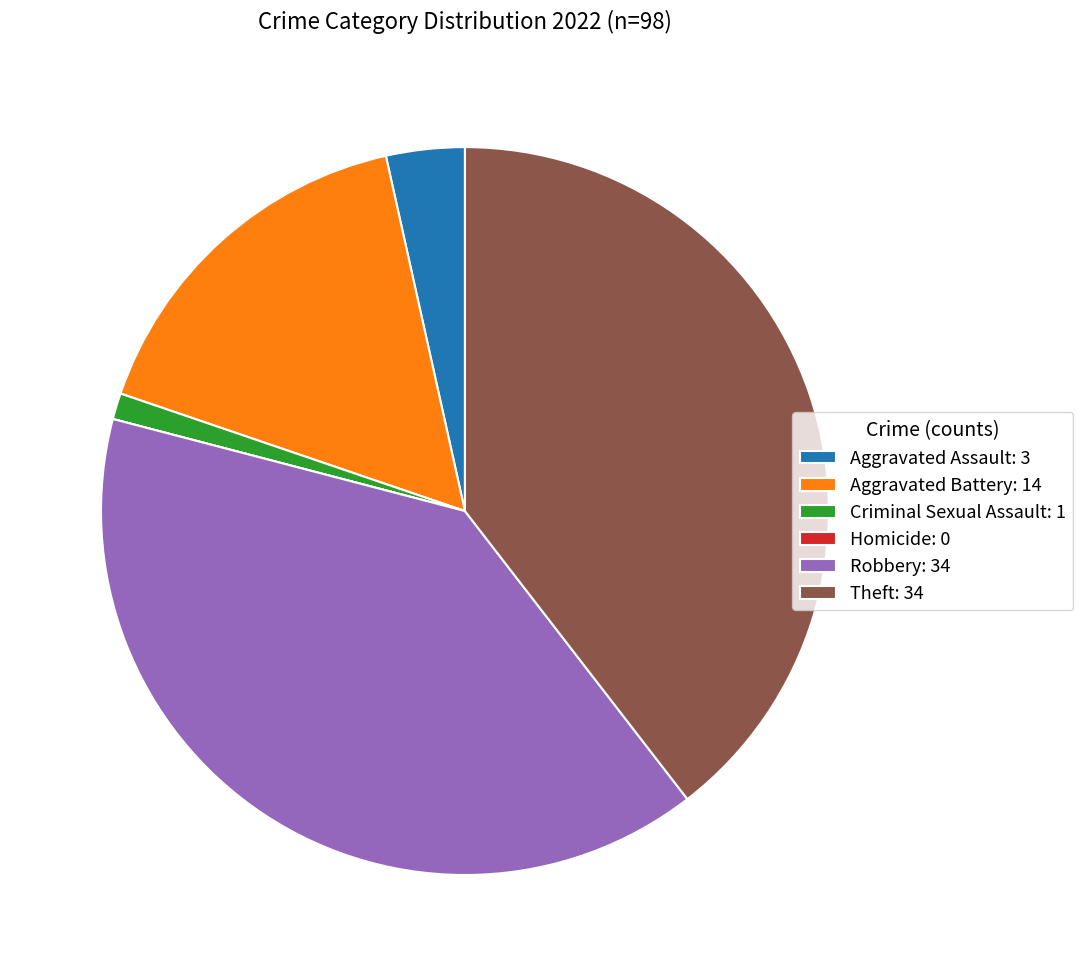

What is the ratio of the value at Aggravated Battery: 14 to the value at Theft: 34?

0.4